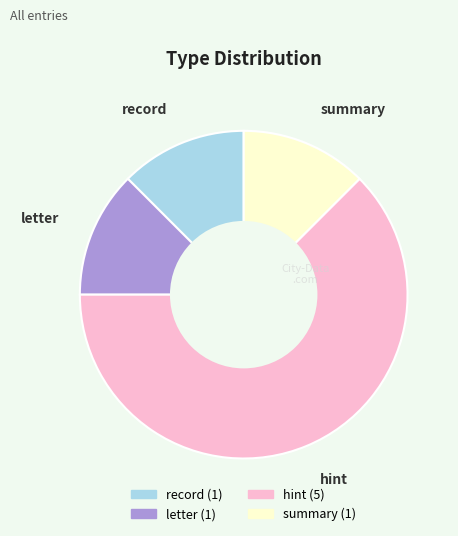

What is the largest slice in the pie chart?

hint